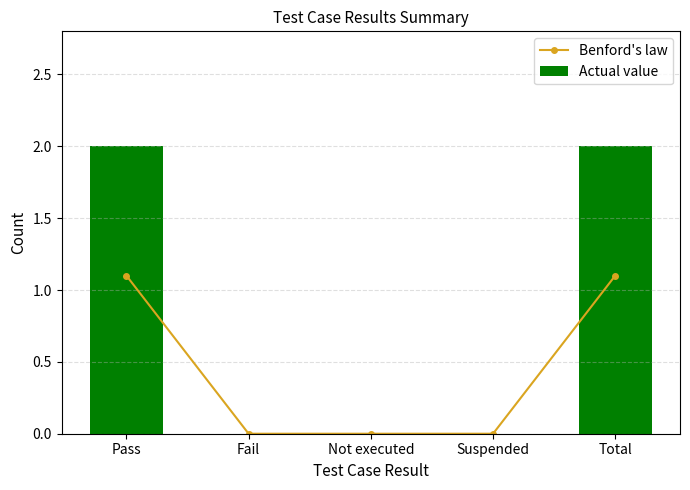

What is the total value across all series at Pass?

3.1